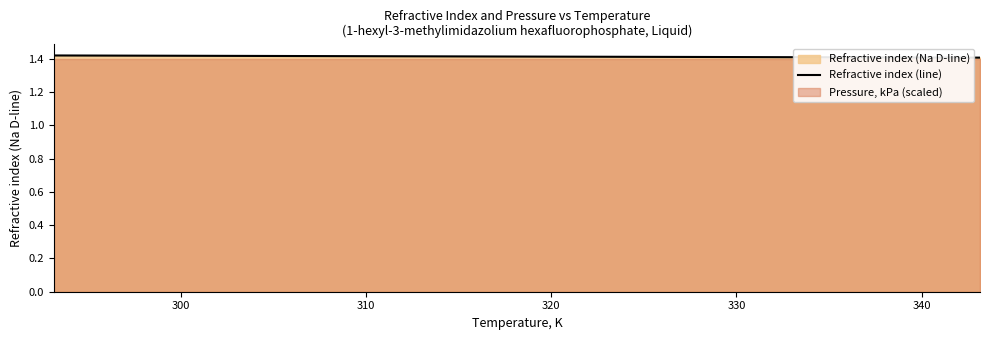

What is the sum of all values?

15.5